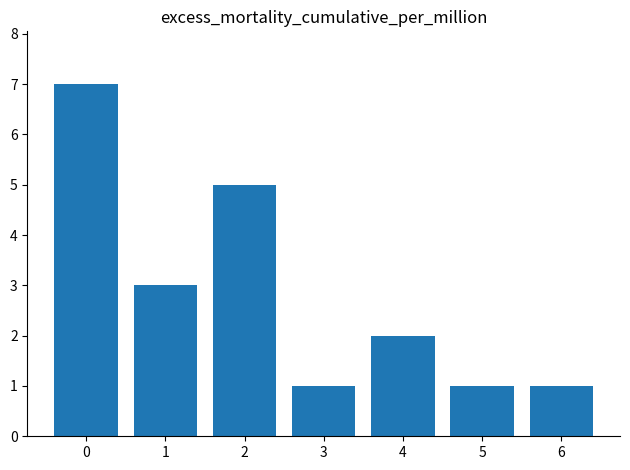

What is the difference between the maximum and minimum values?

6